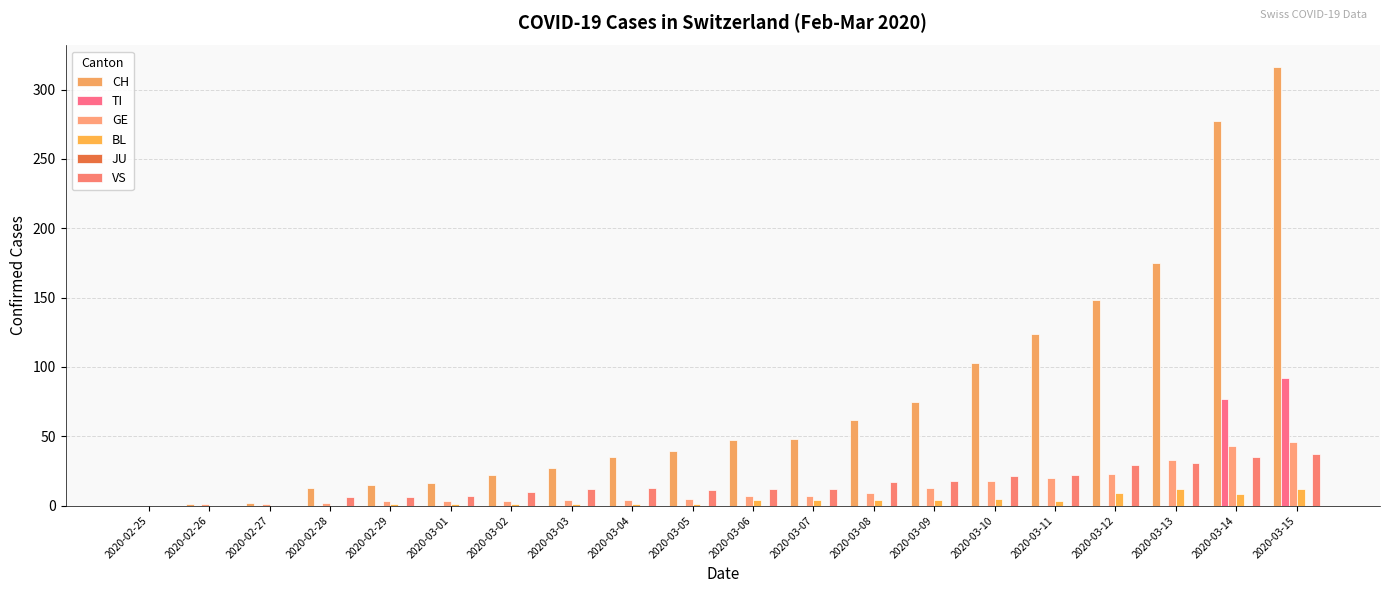

Which label corresponds to the largest value in the chart?

2020-03-15